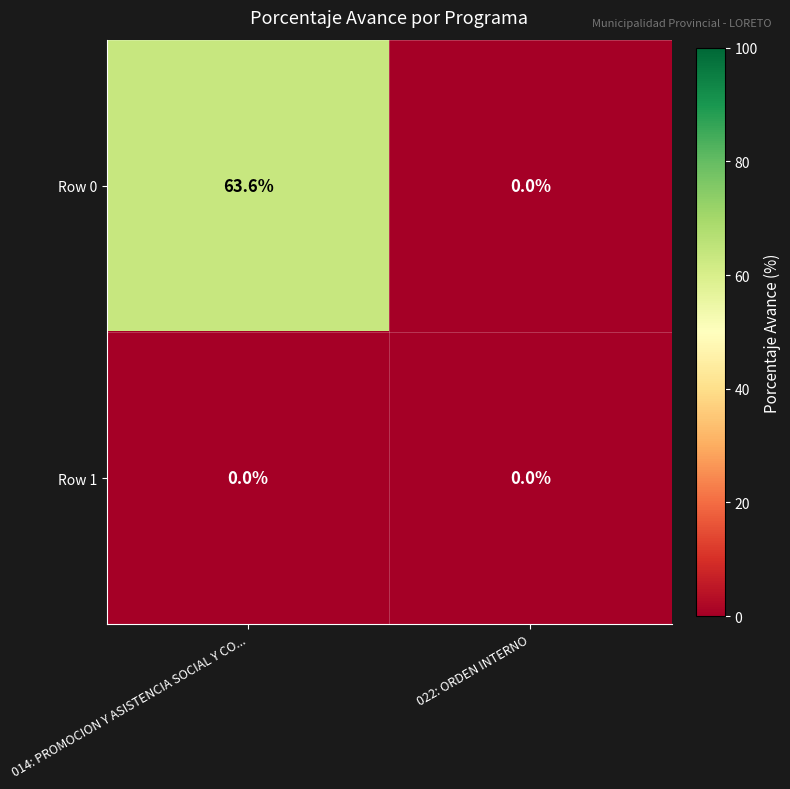

At 014: PROMOCION Y ASISTENCIA SOCIAL Y CO..., list the series in order from smallest to largest.

Row 1, Row 0